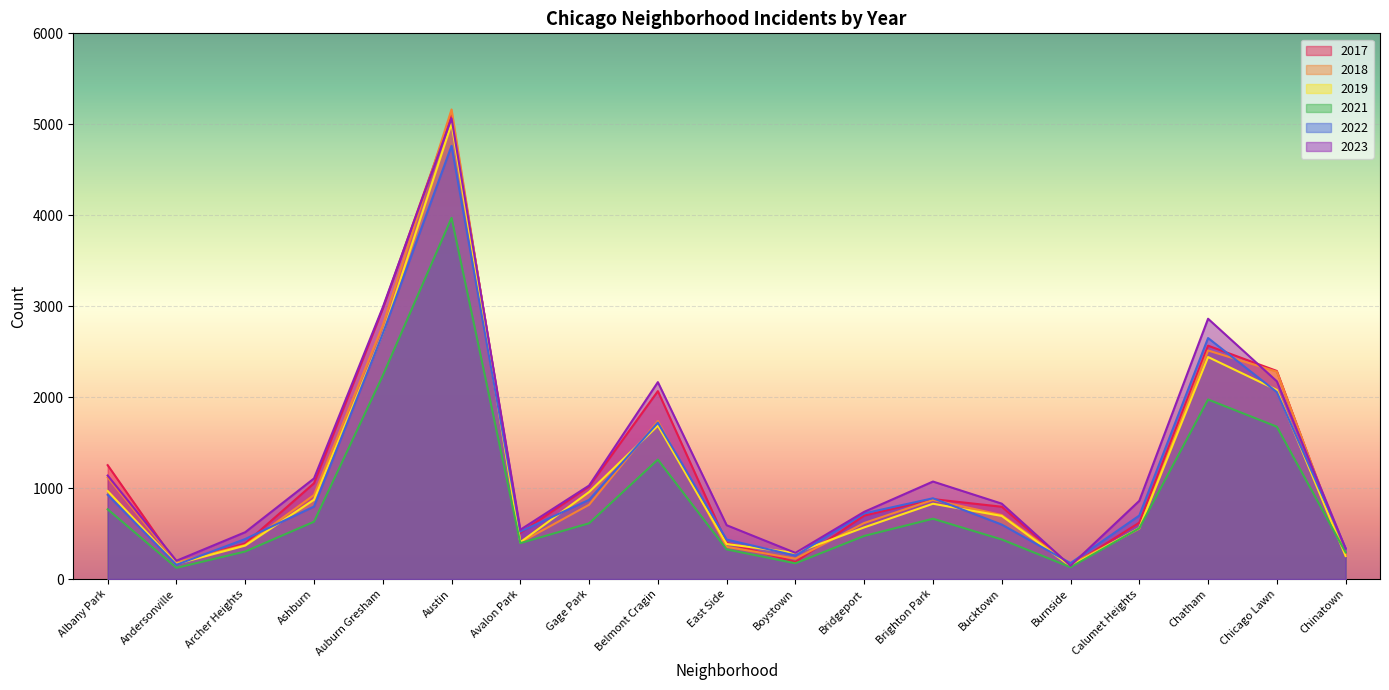

Which series has the largest range (max minus min)?

2018